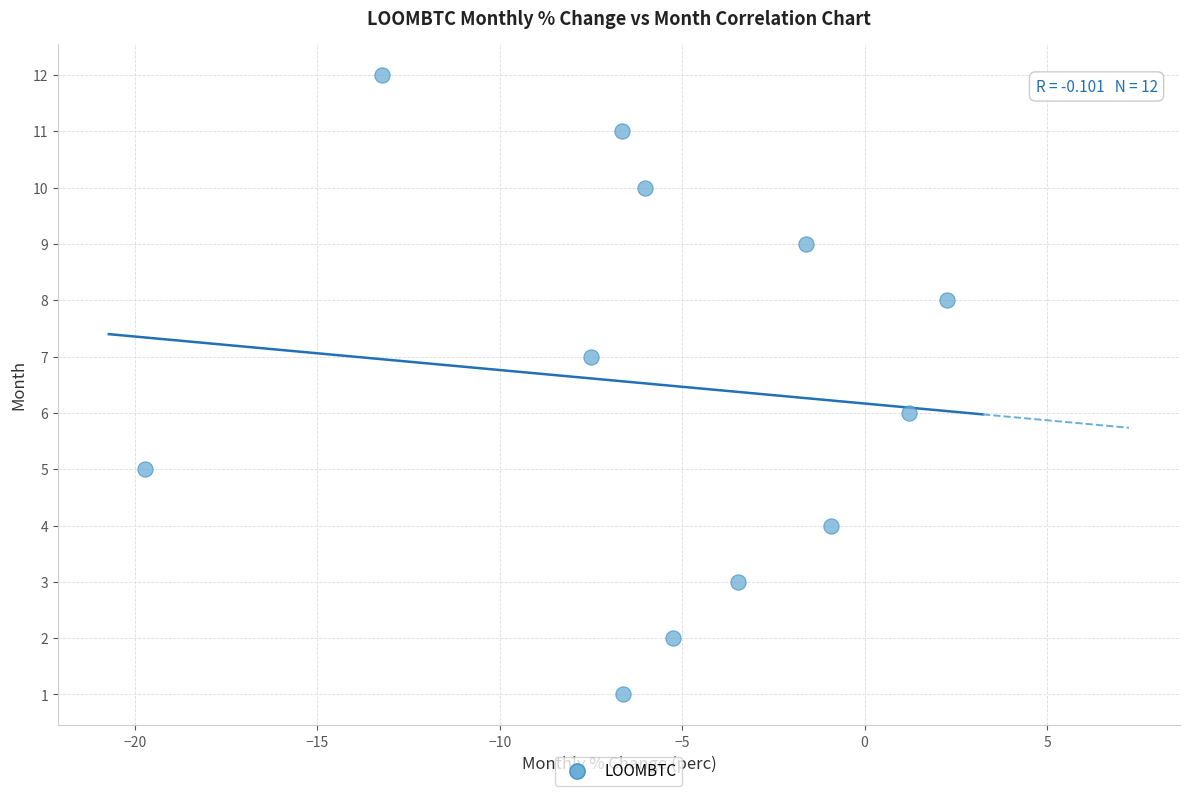

What is the range of Y values (max minus min)?

11